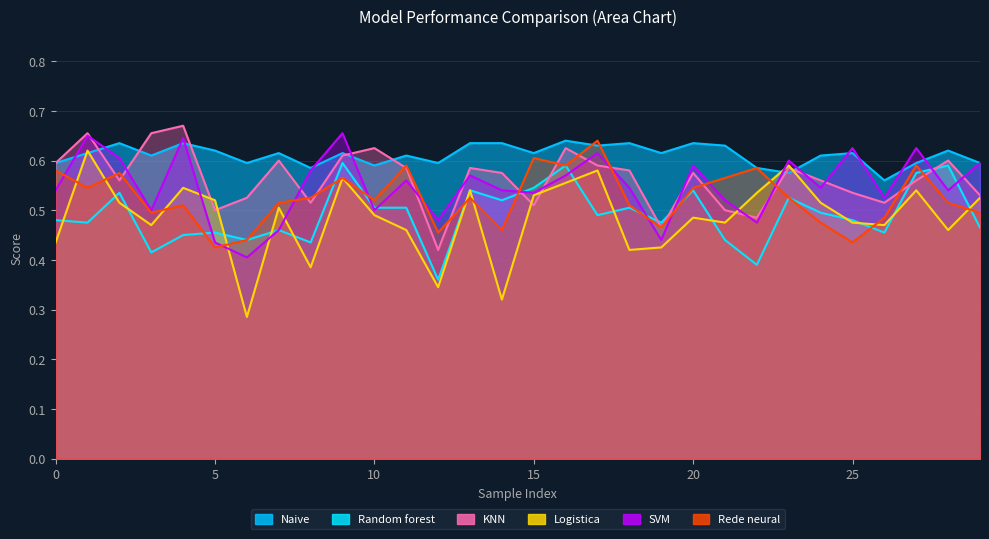

Rank the series by their maximum value, from lowest to highest.

Random forest, Logistica, Rede neural, Naive, SVM, KNN